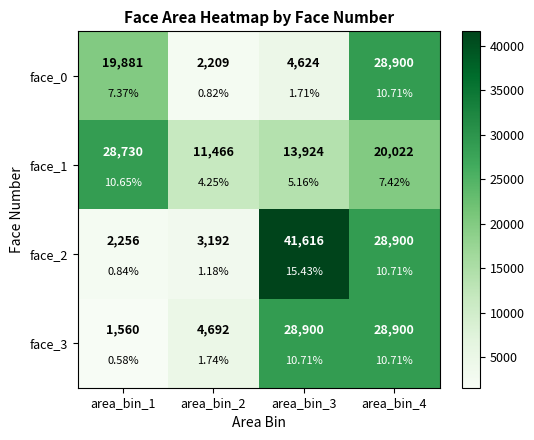

Where is face_1 nearest to the value 20098?

area_bin_4